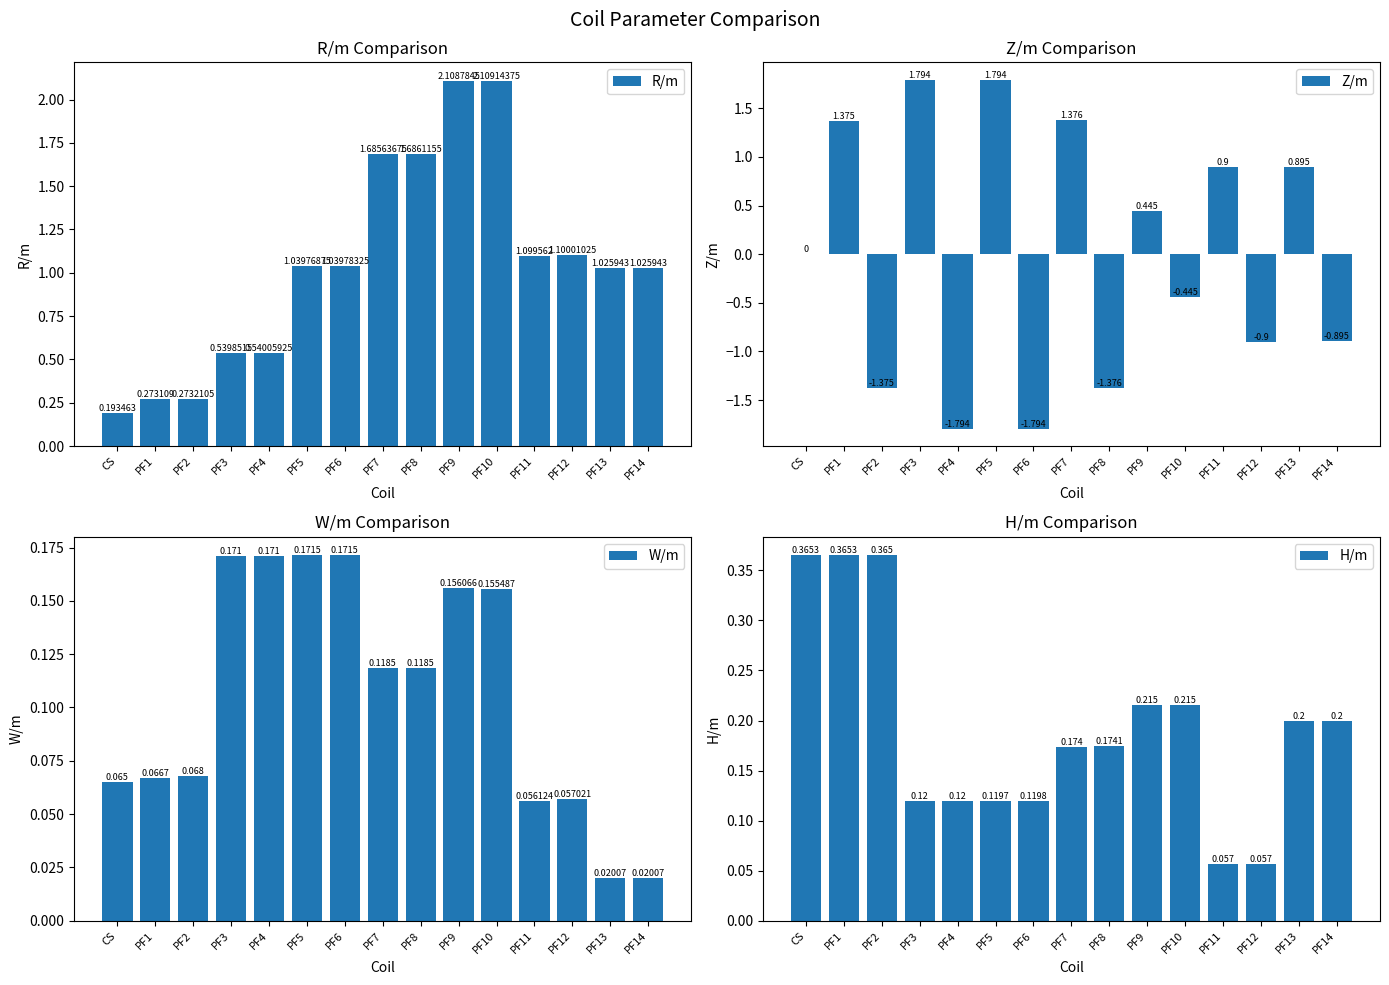

What is the maximum value for R/m?

2.1